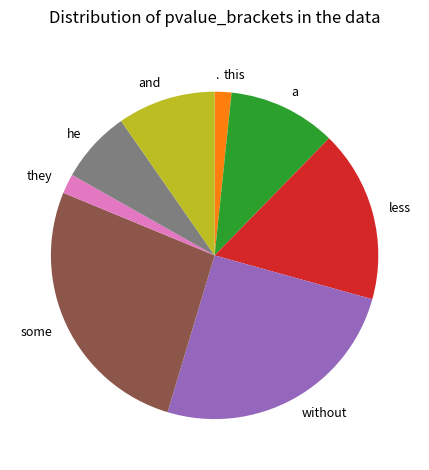

Does any single category account for the majority?

No